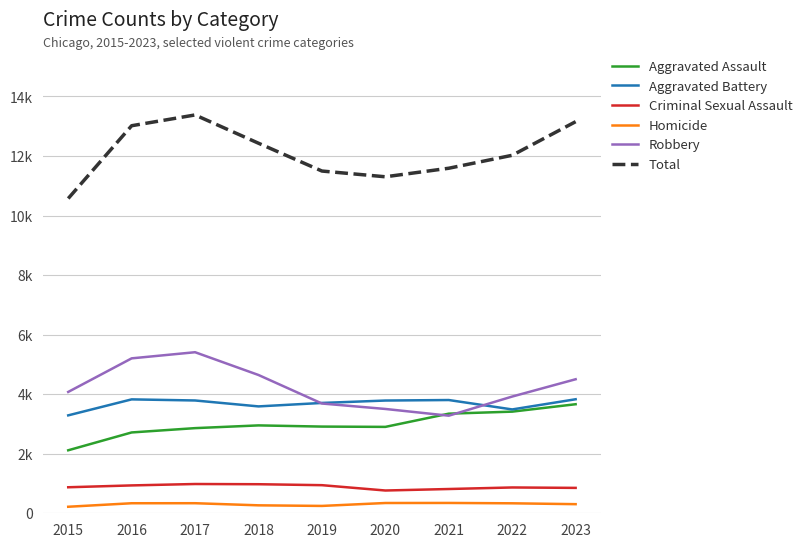

Is this an area chart (filled region under the line)?

No